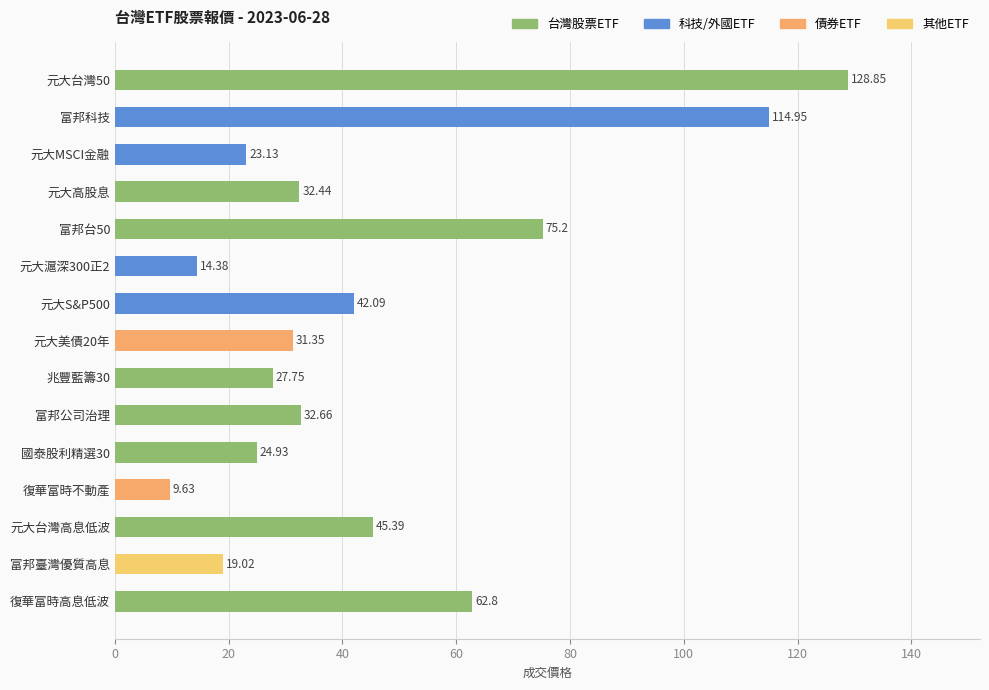

What is the change in value from 富邦台50 to 復華富時不動產?

-65.6